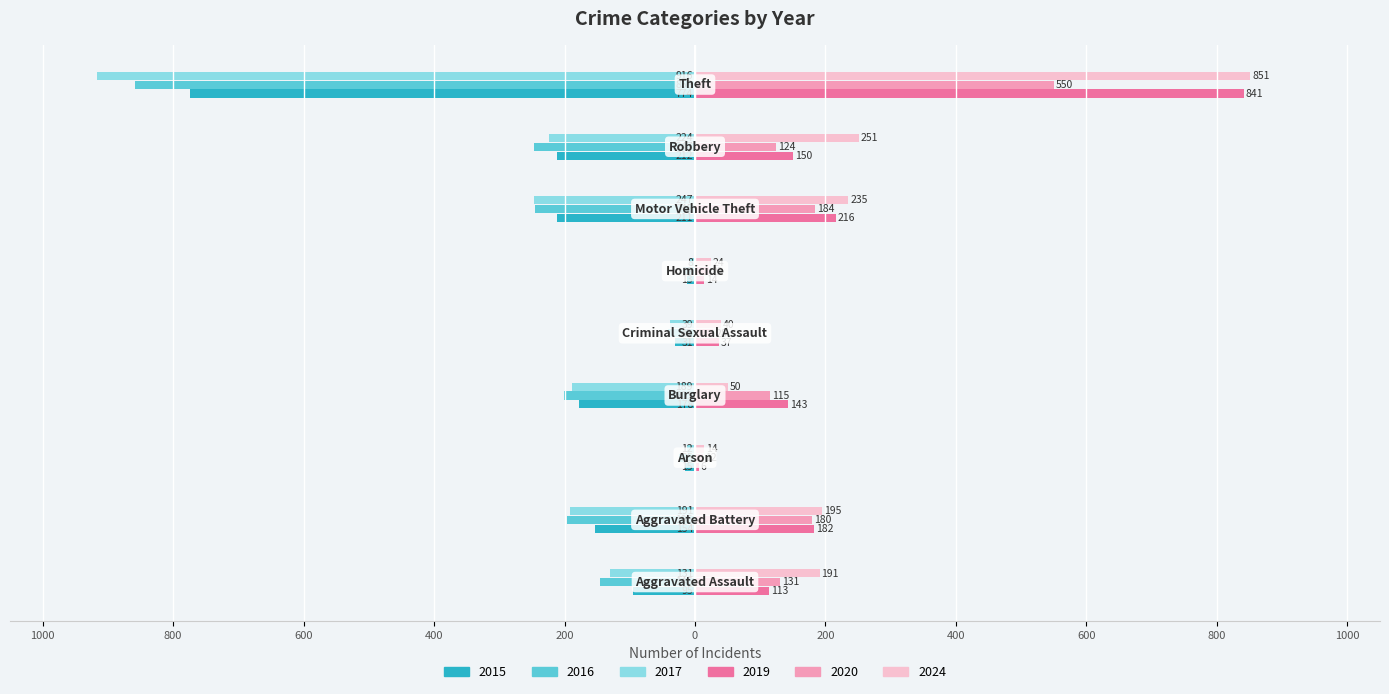

What are all the series names shown in the legend?

2015, 2016, 2017, 2019, 2020, 2024